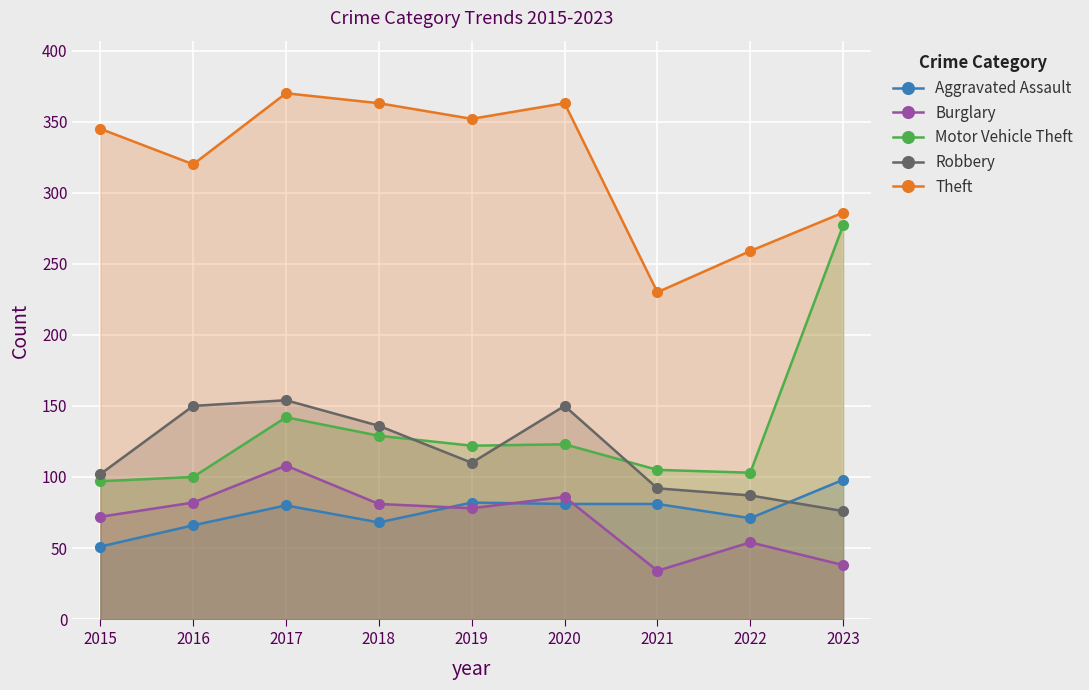

List the labels in order of Aggravated Assault value, smallest first.

2015, 2016, 2018, 2022, 2017, 2020, 2021, 2019, 2023